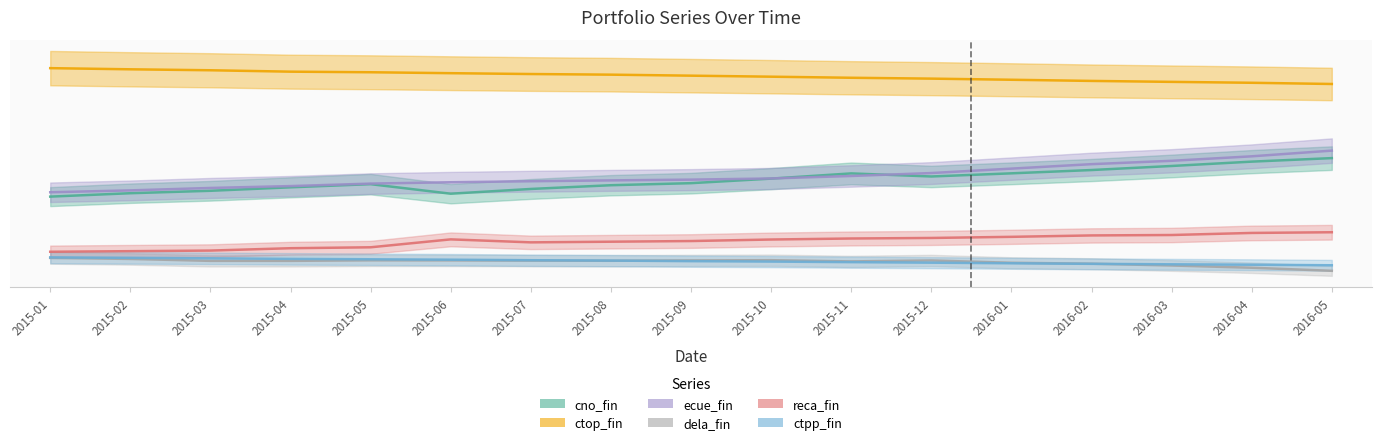

The reca_fin series shows 41.8 at 2015-07. True or false?

True